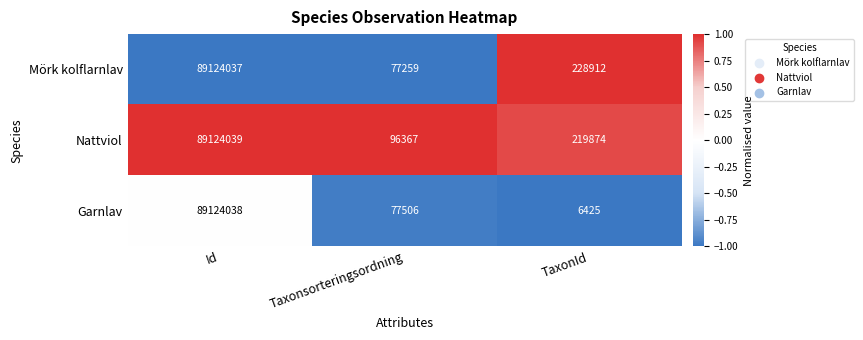

How many data points does each series have?

3